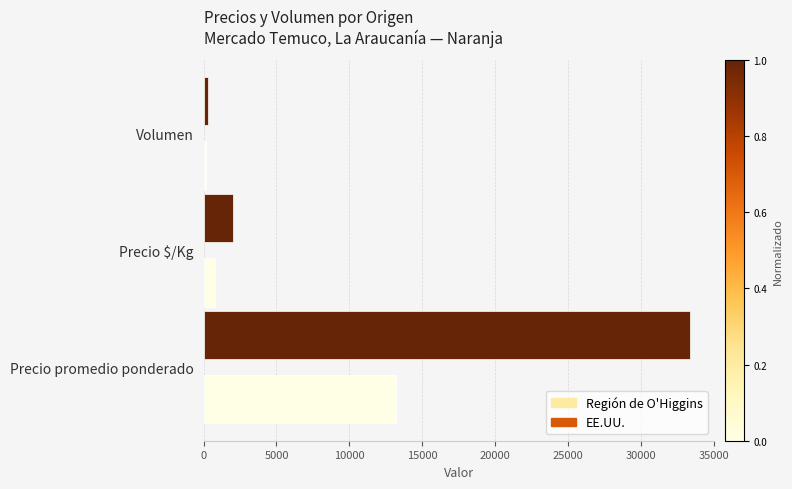

Is the value of EE.UU. at Precio promedio ponderado greater than the value of Región de O'Higgins at Precio promedio ponderado?

Yes